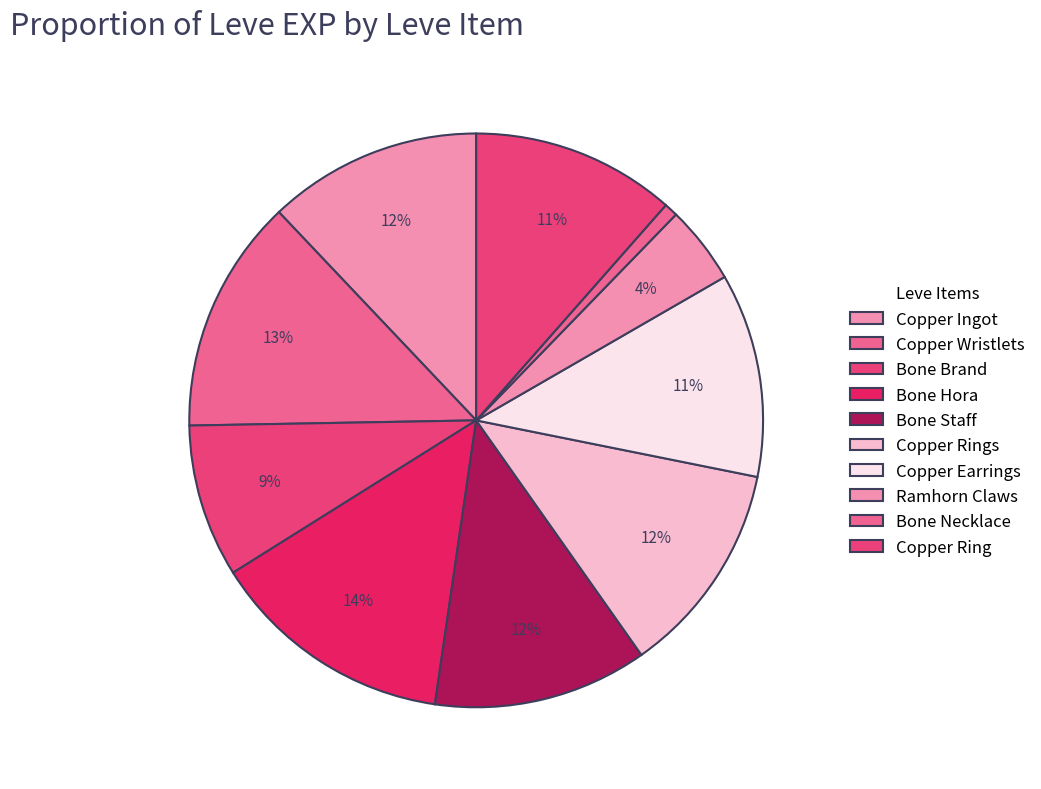

Count the number of slices in the pie.

10